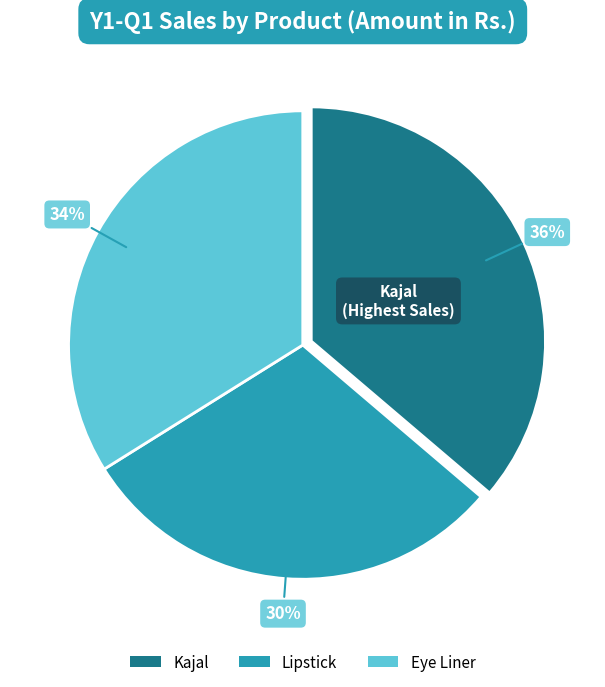

True or false: Lipstick accounts for 22% of the total.

False